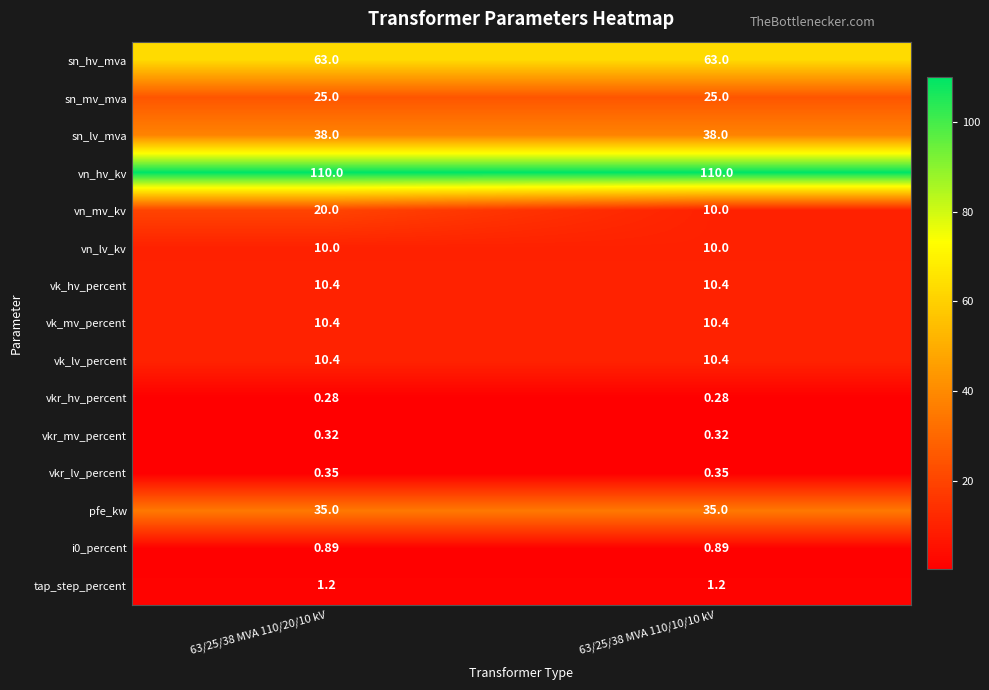

At how many categories does at least one series exceed 89?

2